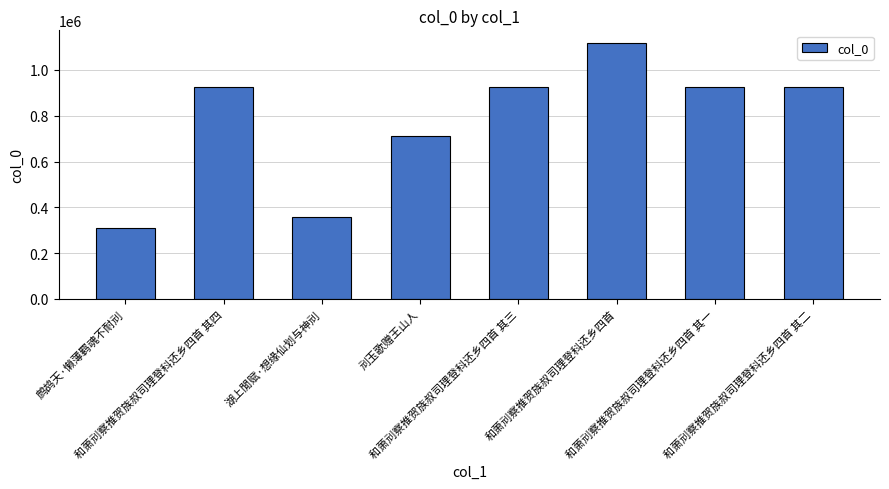

True or false: the data shows 282401 at 和萧刓察推贺族叔司理登科还乡四首 其一.

False